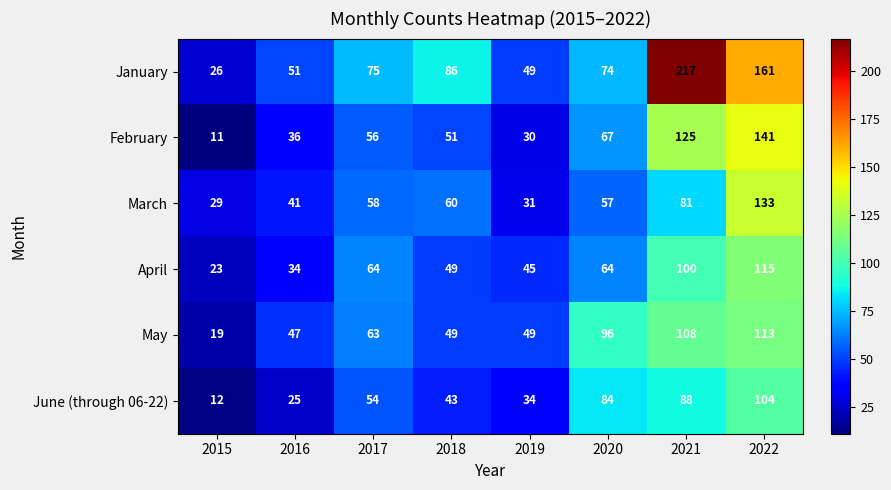

At which category is the sum across all series the highest?

2022